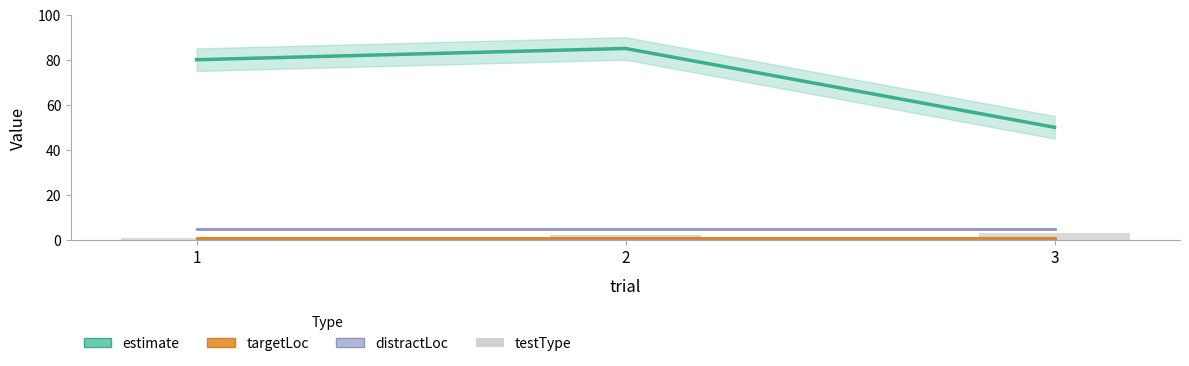

How many bars are there in total?

3